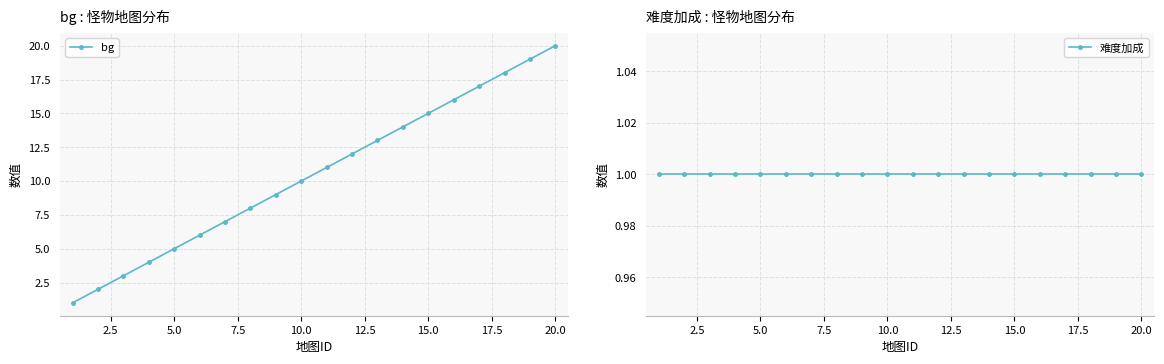

Where is bg nearest to the value 10?

10.0